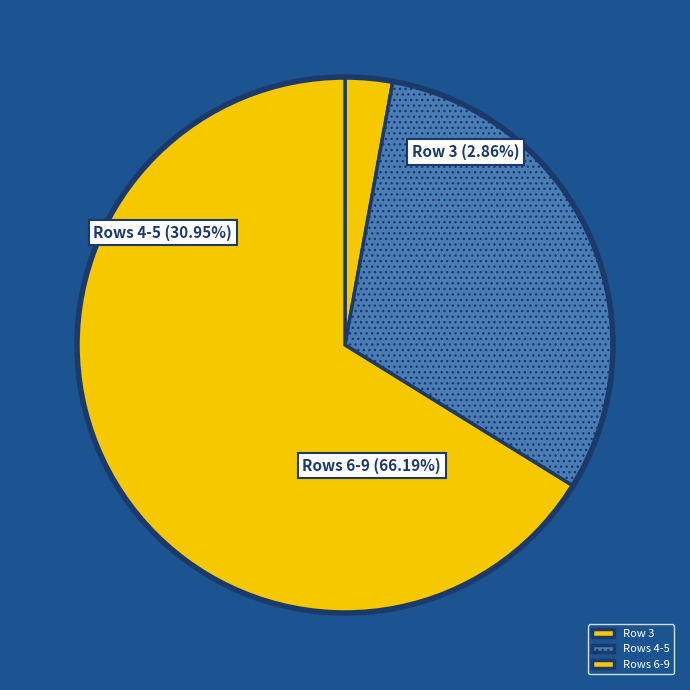

Does 5 represent more than half of the total?

No